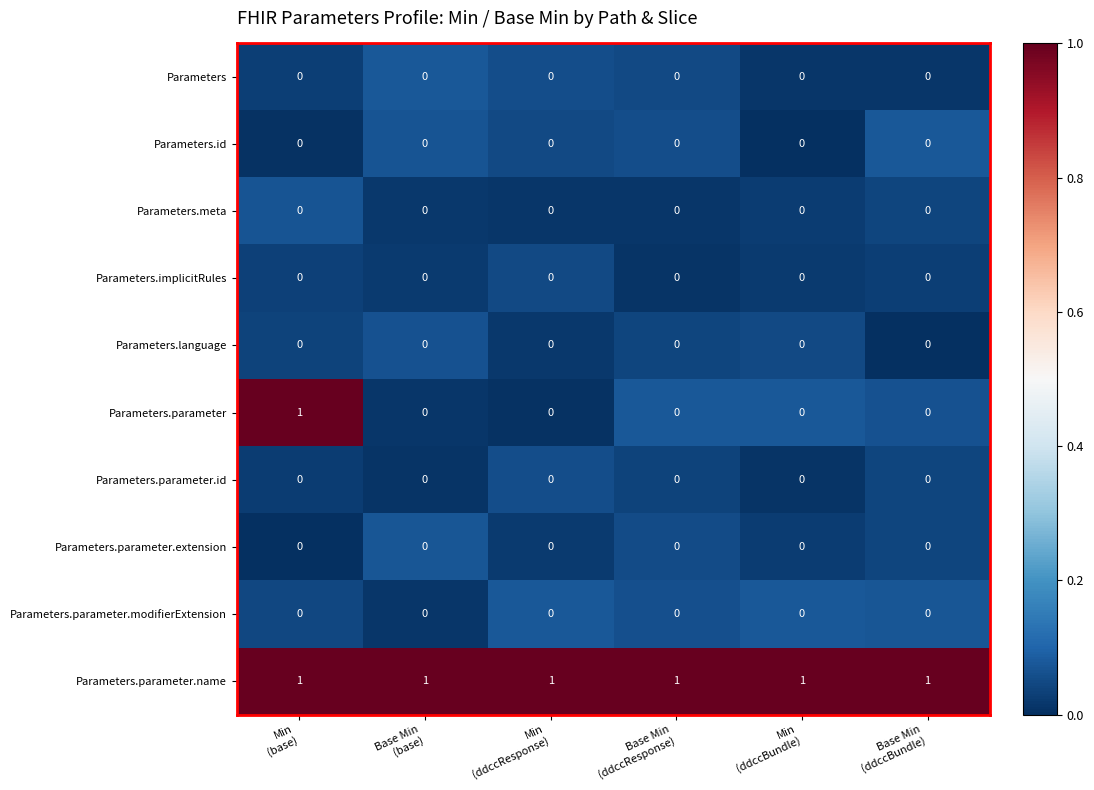

At how many categories does at least one series exceed 0?

6